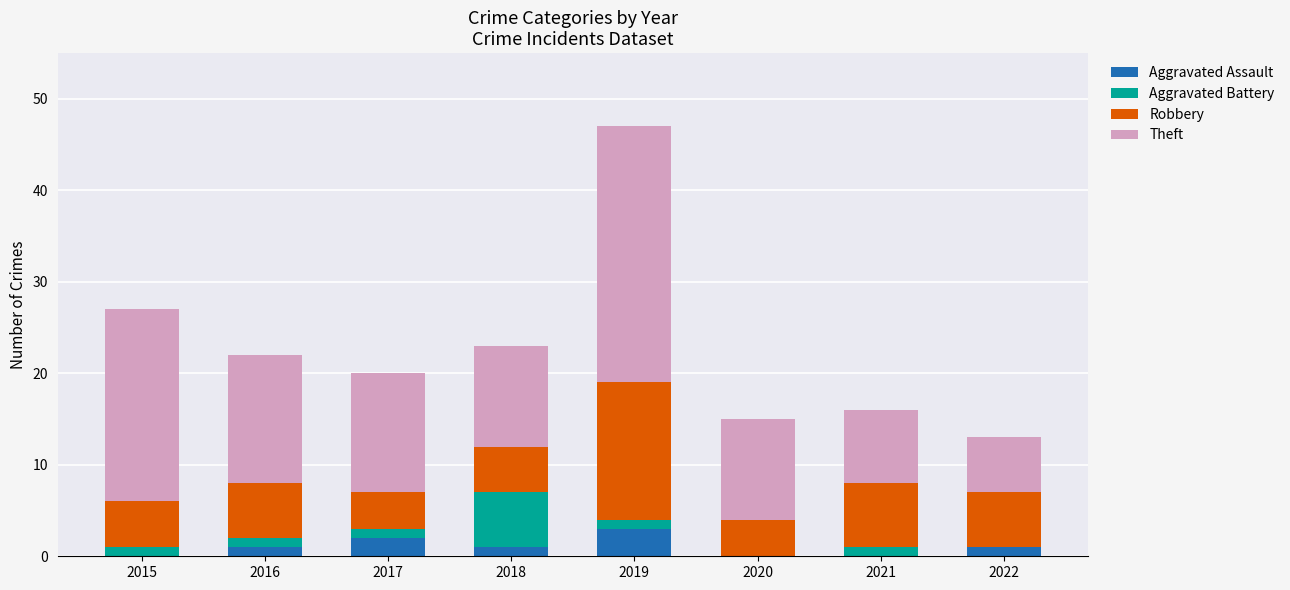

What is the maximum value for Aggravated Assault?

3